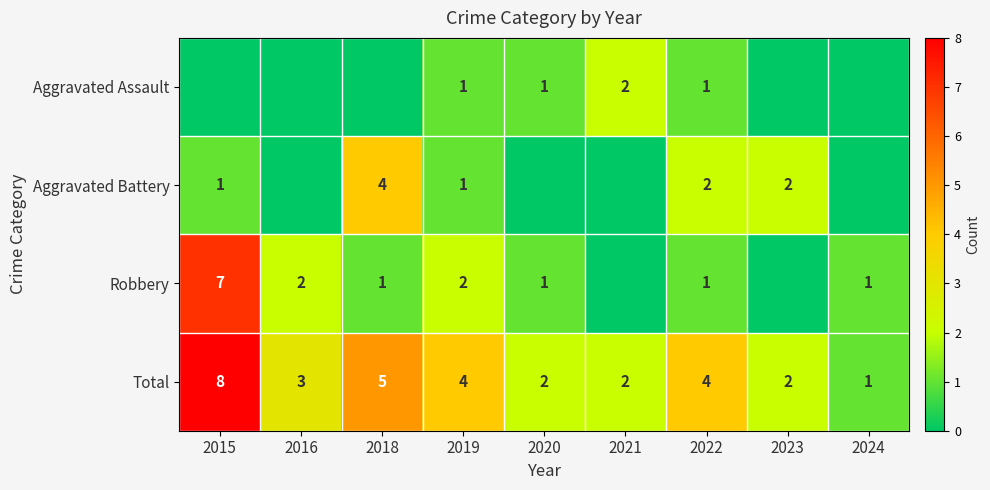

Is the value of Aggravated Assault at 2021 greater than the value of Aggravated Battery at 2018?

No